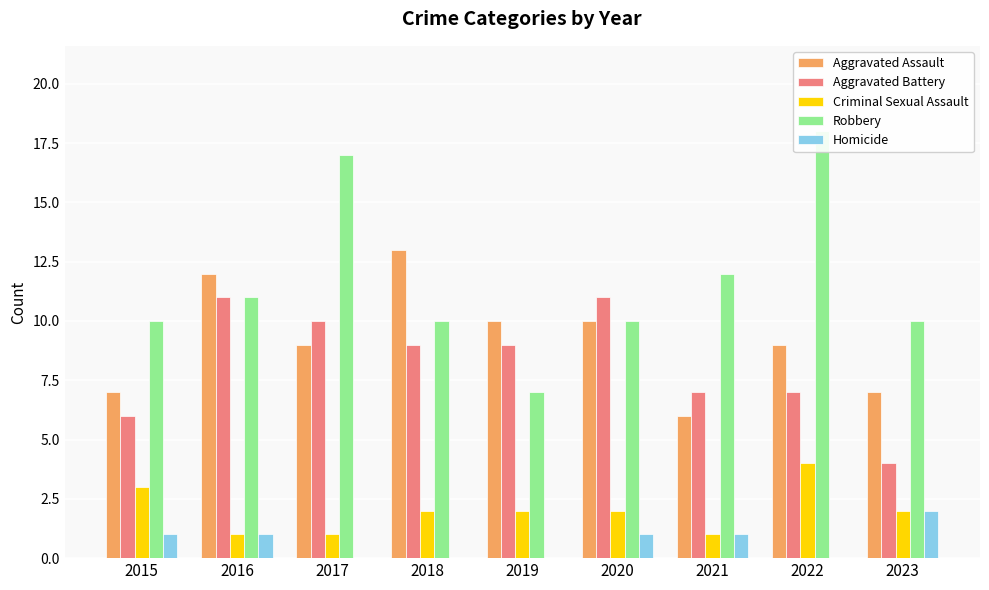

Rank the categories by Homicide value from lowest to highest.

2017, 2018, 2019, 2022, 2015, 2016, 2020, 2021, 2023